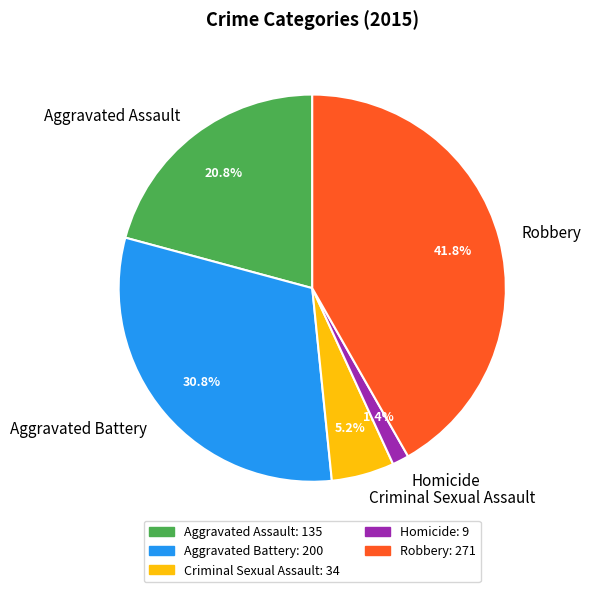

Between Robbery and Aggravated Assault, which is larger?

Robbery